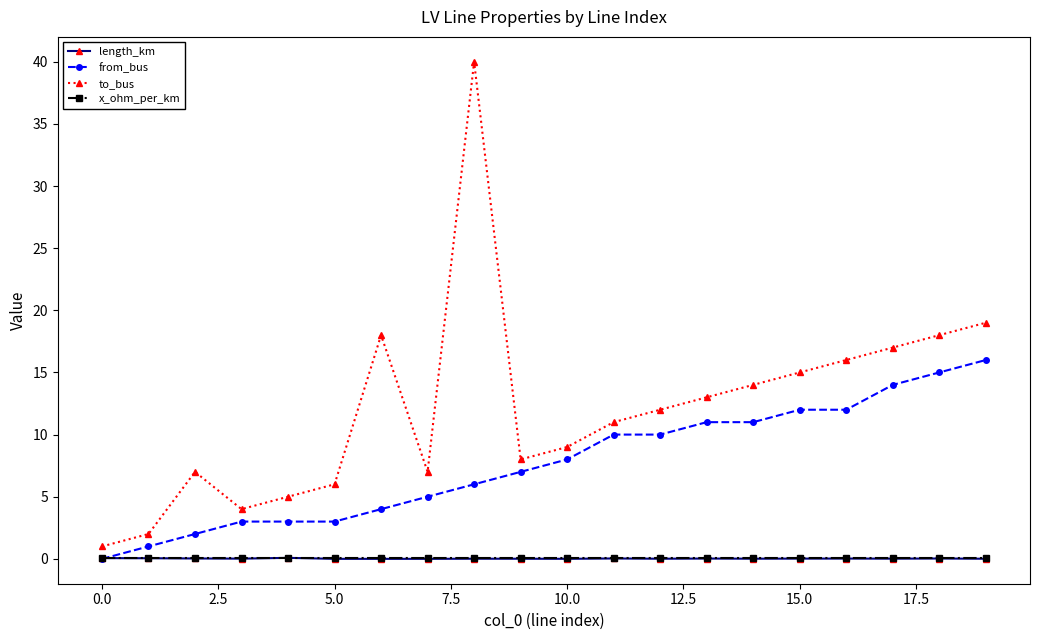

What is the highest value of the from_bus series?

16.0